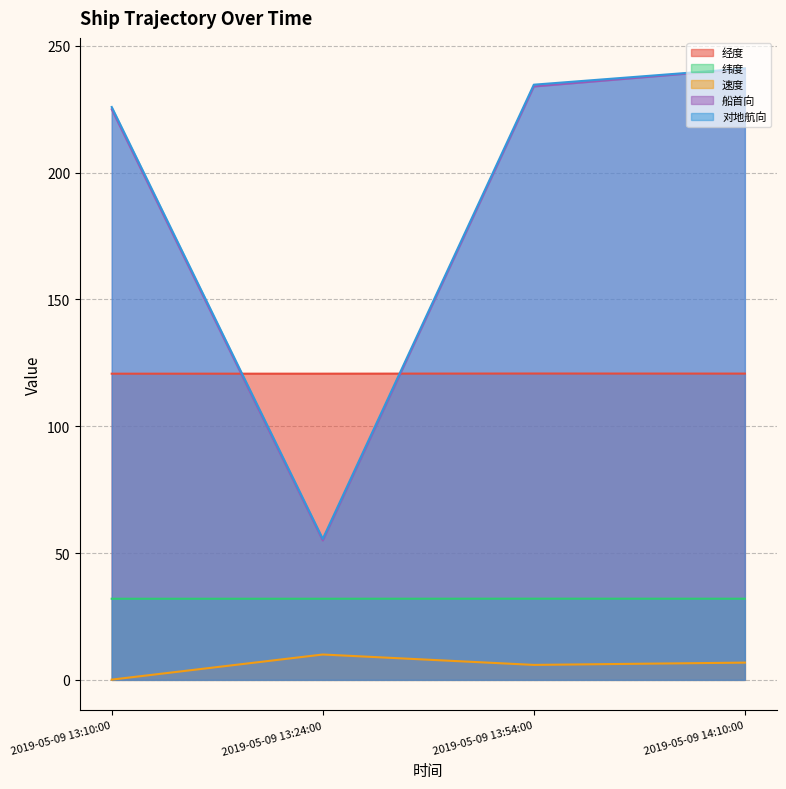

Reading left to right, list all the values displayed in this chart.

经度: 120.7	120.7	120.8	120.8
纬度: 32.0	32.0	32.0	32.0
速度: 0.1	10.0	5.9	6.8
船首向: 225.0	55.0	234.0	241.0
对地航向: 225.9	55.6	234.7	241.1